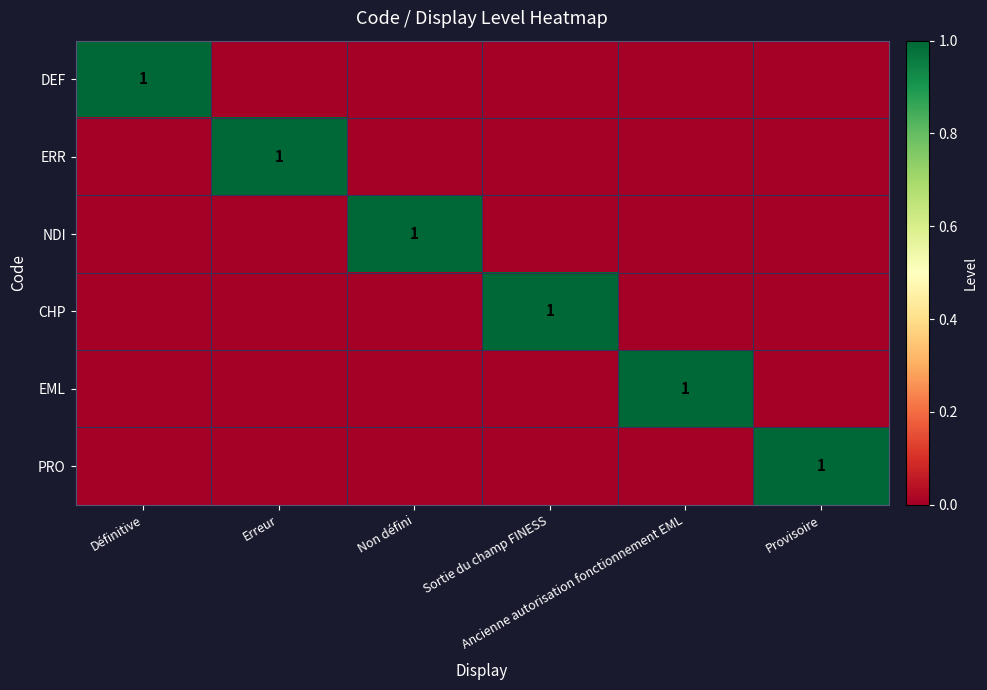

Between Ancienne autorisation fonctionnement EML and Définitive, which is larger?

Définitive